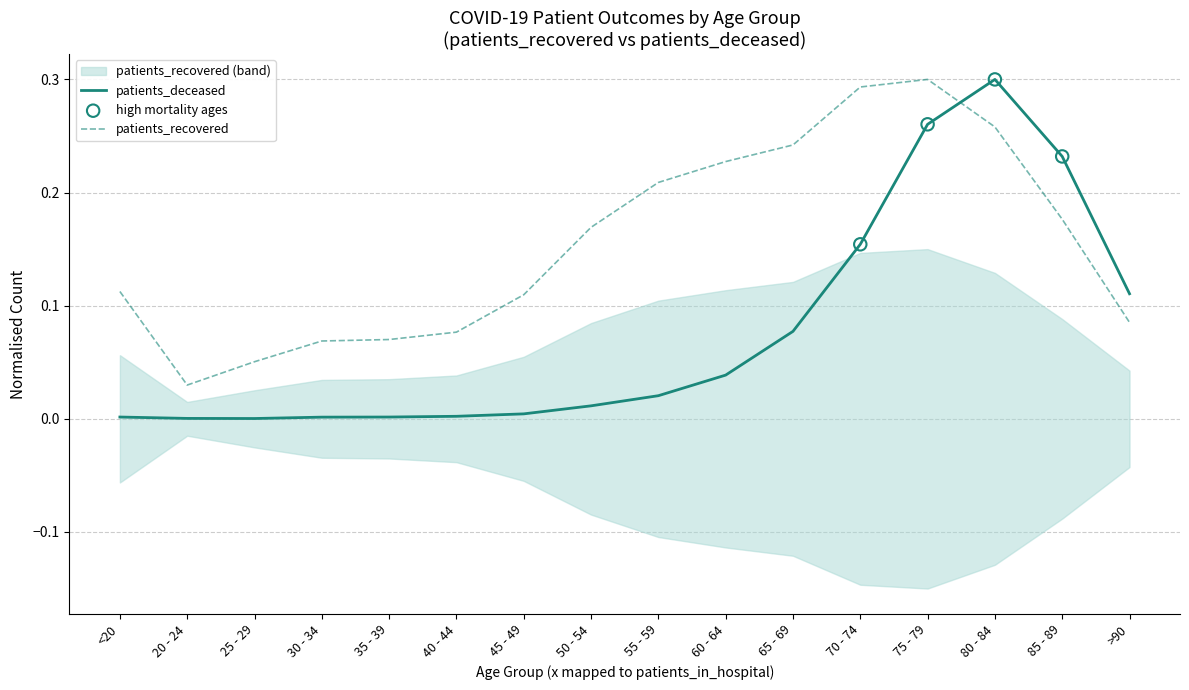

The patients_recovered series shows 0.0 at 25 - 29. True or false?

False